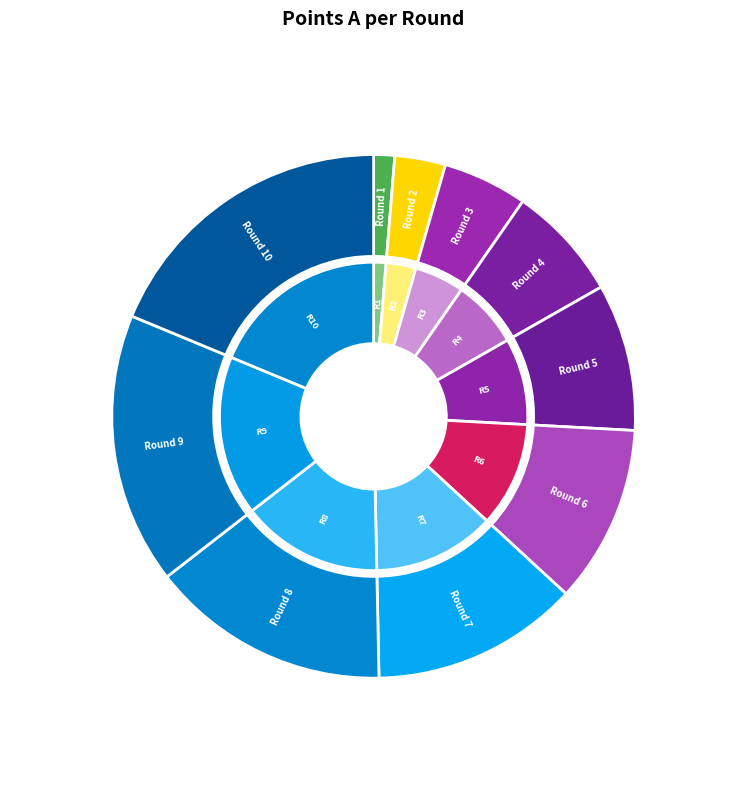

To the nearest percent, what percentage of the pie is Round 8?

15%